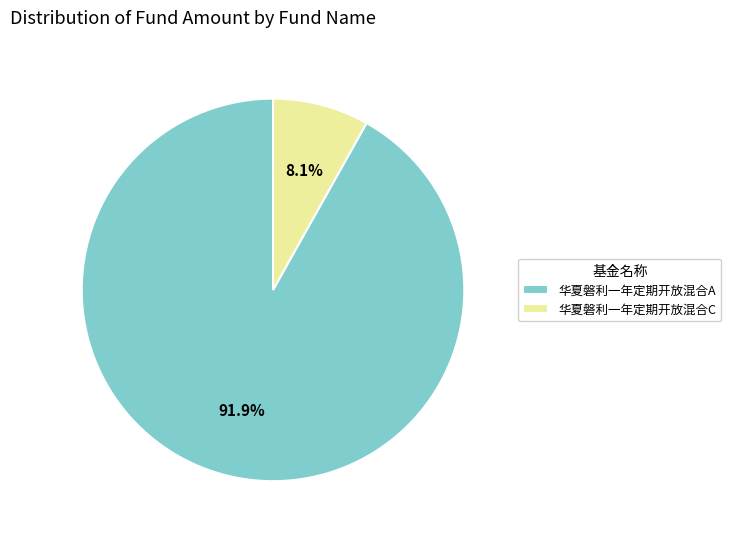

What is the ratio of the value at 华夏磐利一年定期开放混合C to the value at 华夏磐利一年定期开放混合A?

0.1